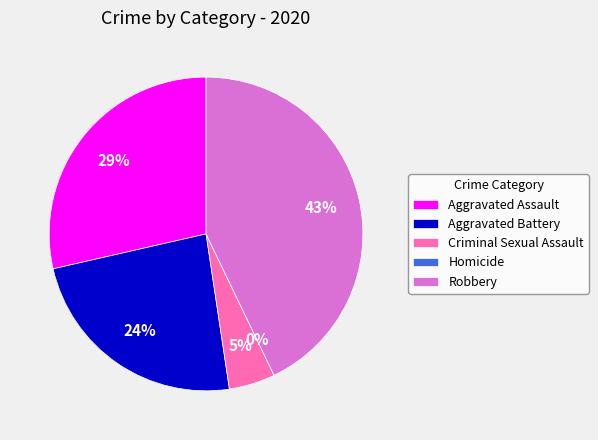

Count the number of slices in the pie.

5